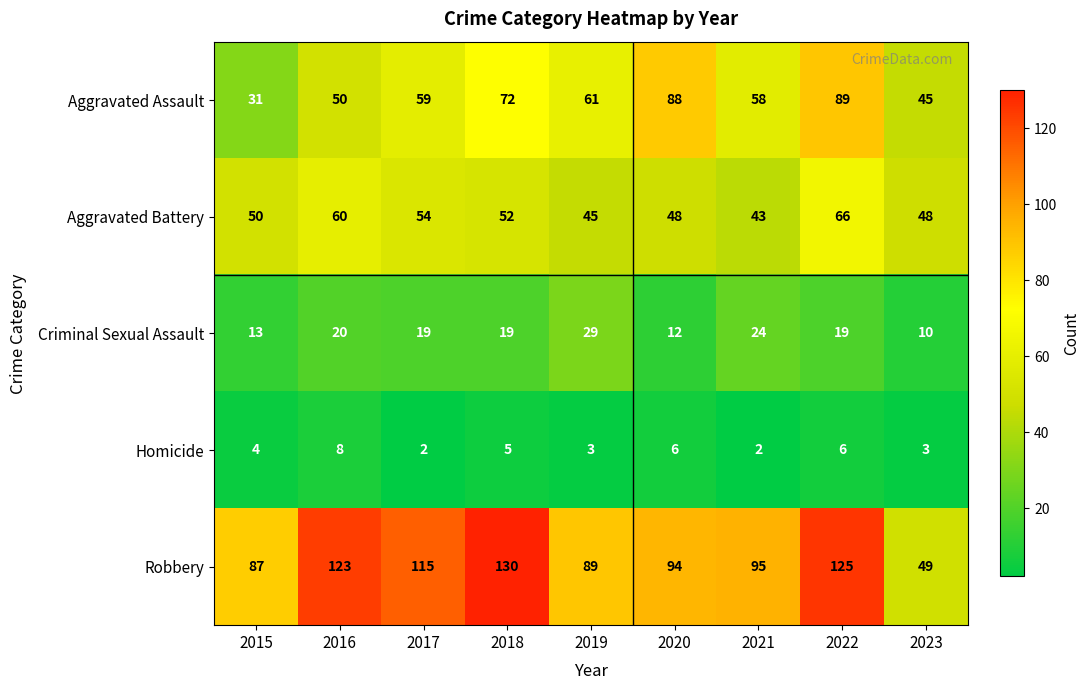

What is the spread (max minus min) of values at 2023?

46